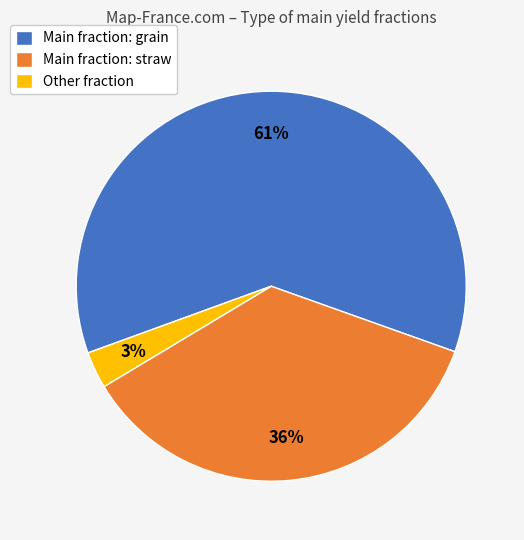

Combined, do Other fraction and Main fraction: grain account for over 50%?

Yes